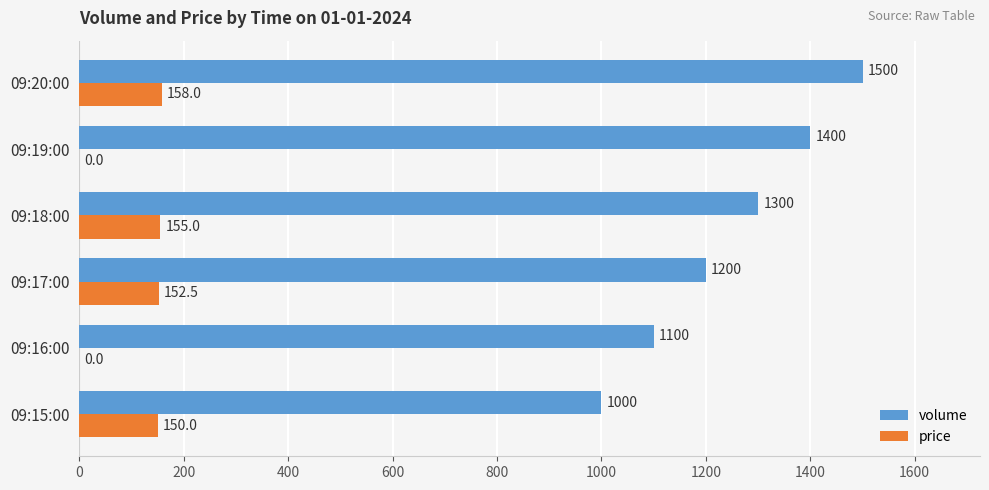

The volume series shows 2031.9 at 09:19:00. True or false?

False